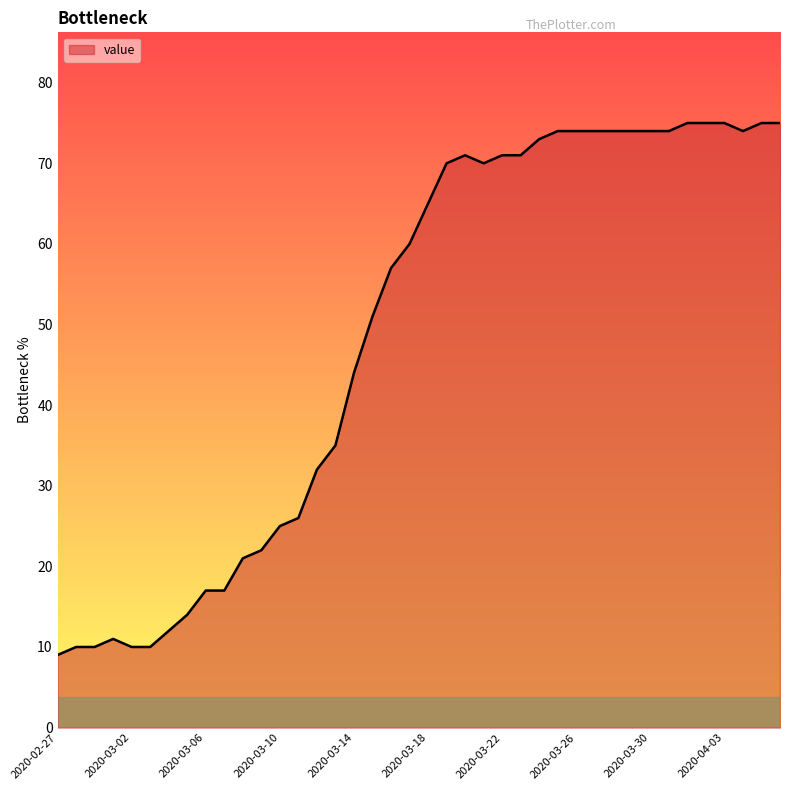

What is the maximum value shown in the chart?

75